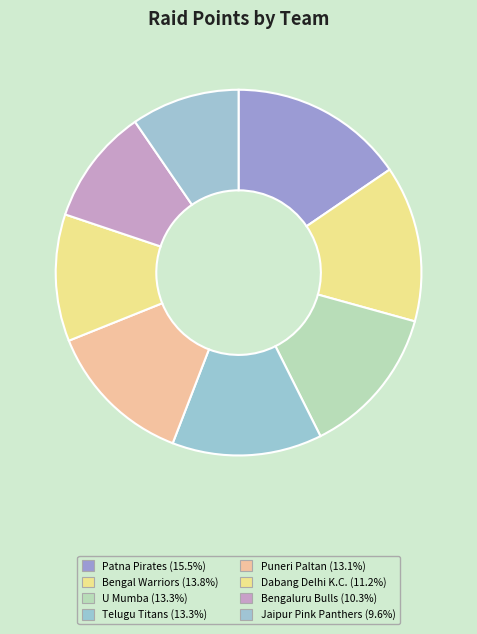

Is it true that Jaipur Pink Panthers is 1% of the pie?

False